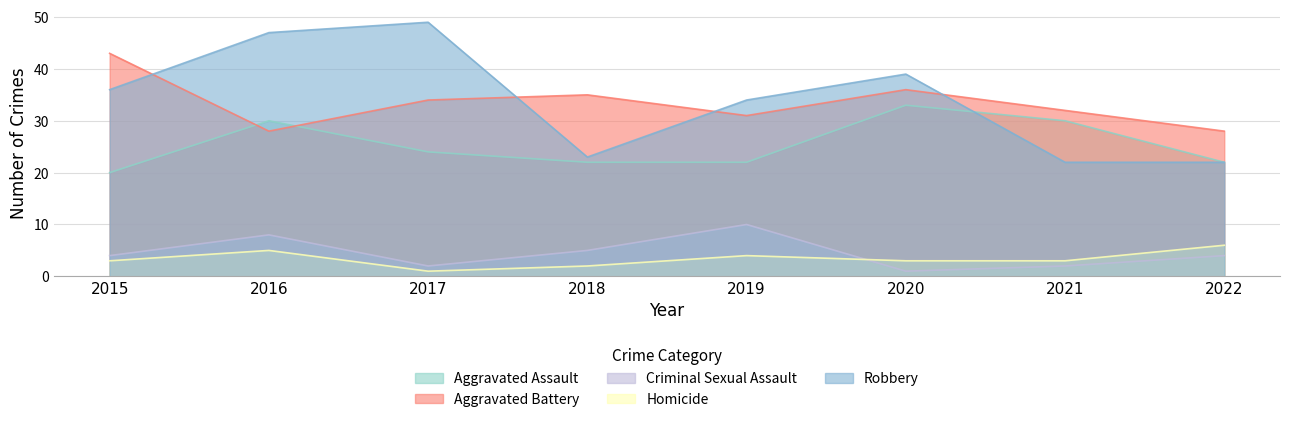

What is the difference between the second highest and minimum values in the Criminal Sexual Assault series?

7